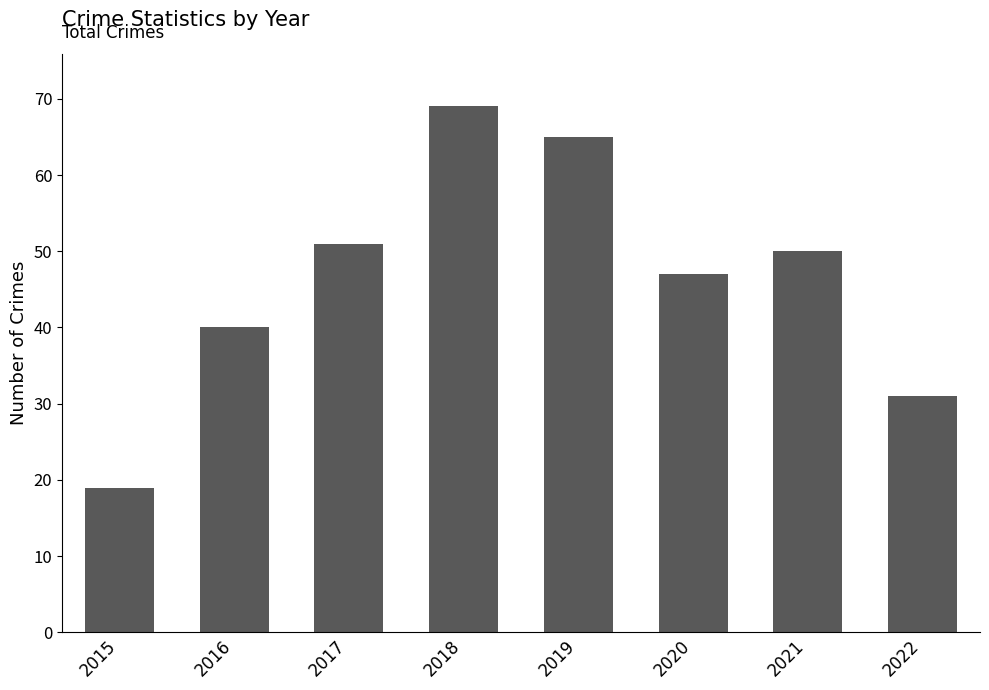

What is the sum of the values at 2021 and 2020?

97